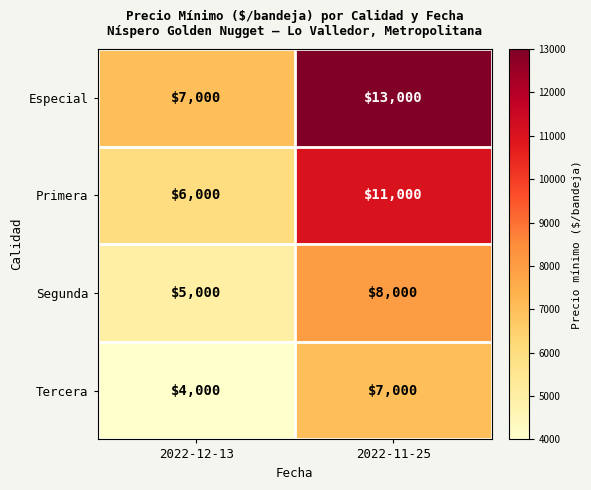

At which category is the sum across all series the highest?

2022-11-25